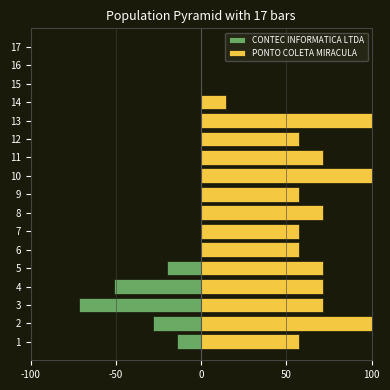

What are all the series names shown in the legend?

CONTEC INFORMATICA LTDA, PONTO COLETA MIRACULA